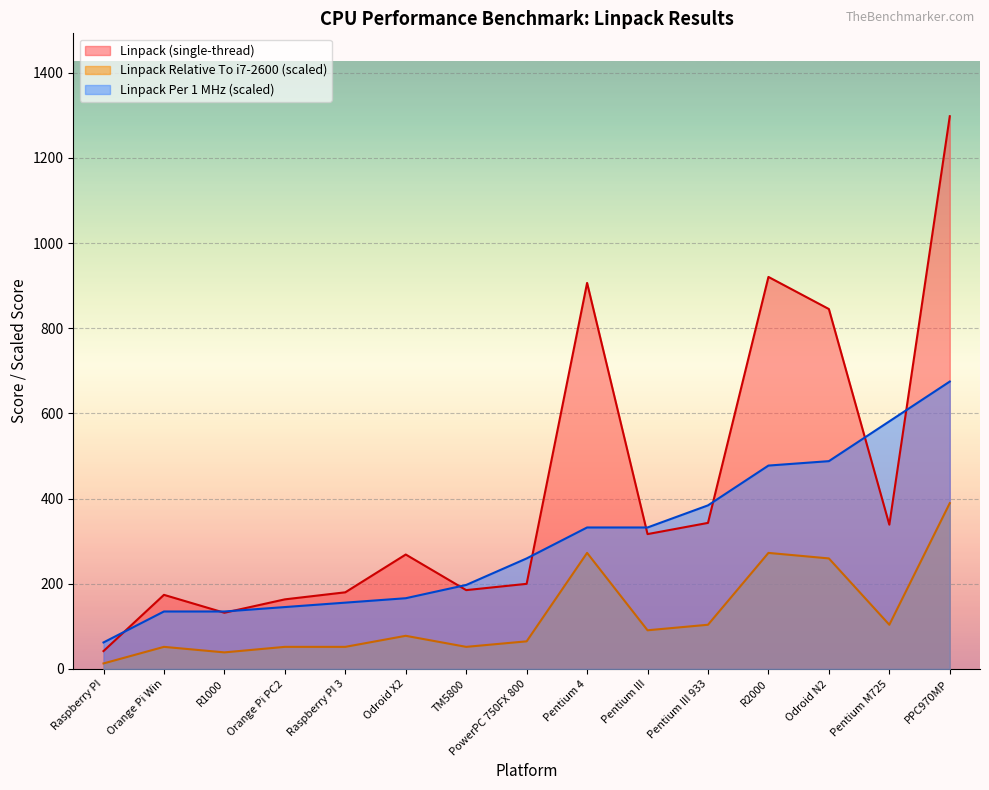

Where is Linpack Per 1 MHz (single-thread) nearest to the value 368?

Pentium III 933